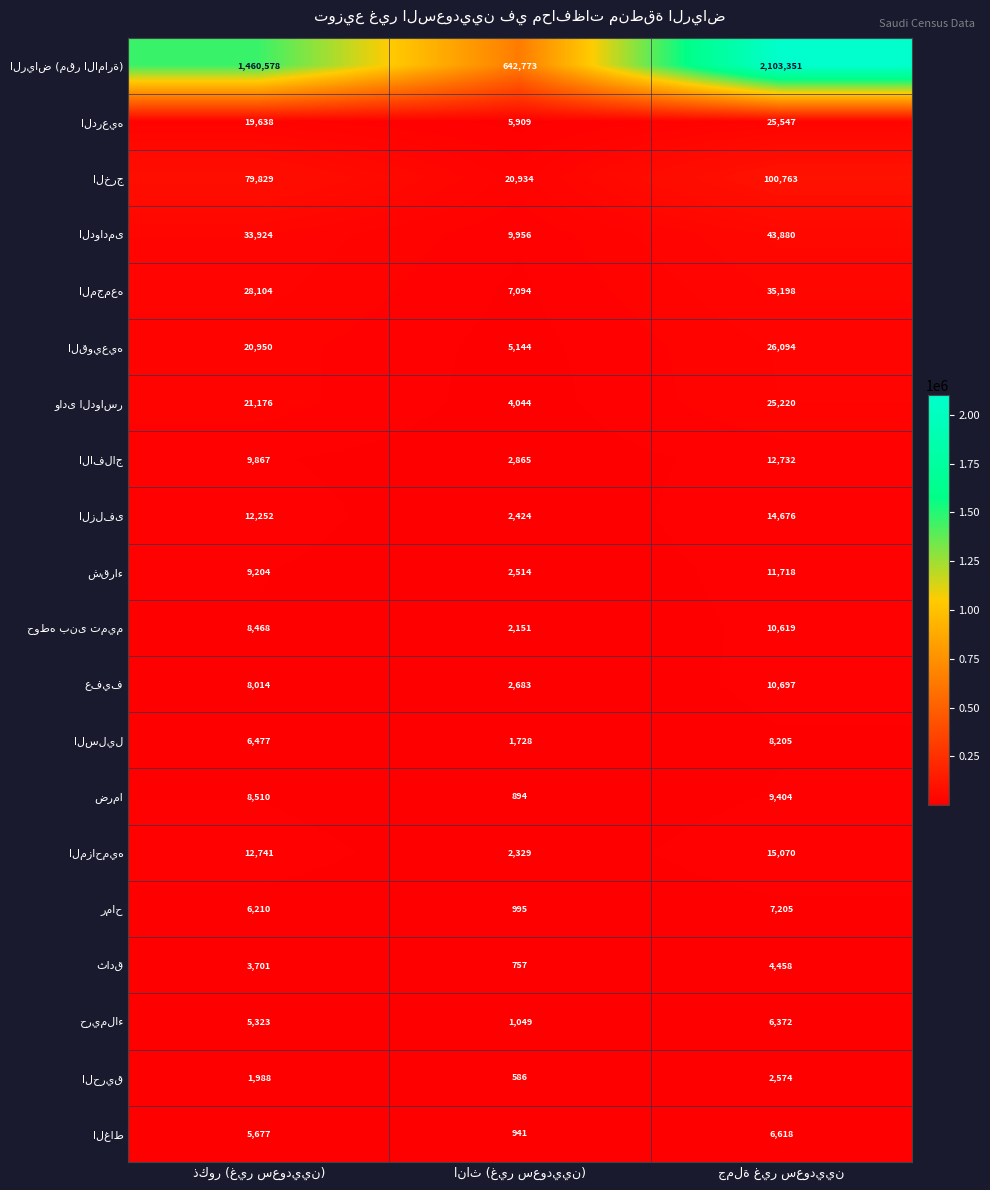

What is the maximum value shown in the chart?

2103351